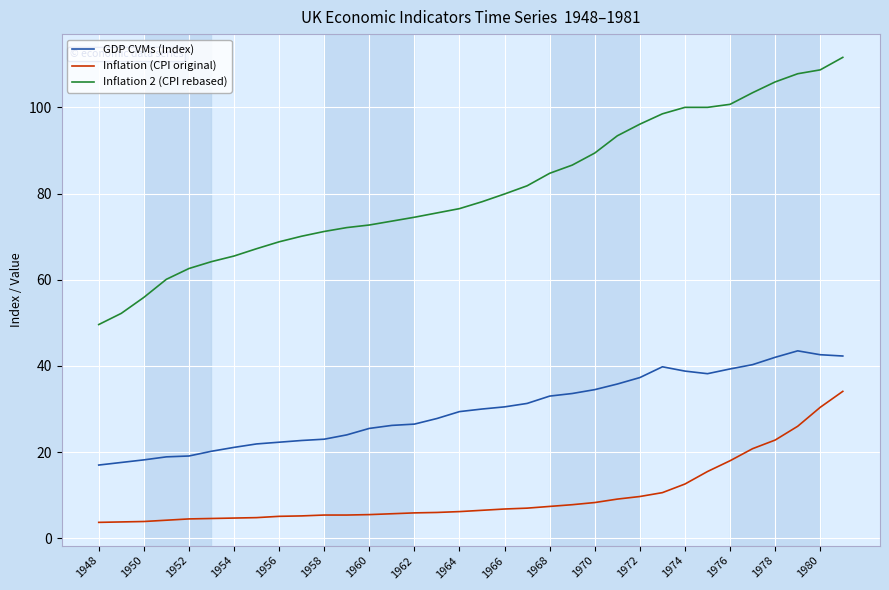

What is the greatest value displayed?

111.6